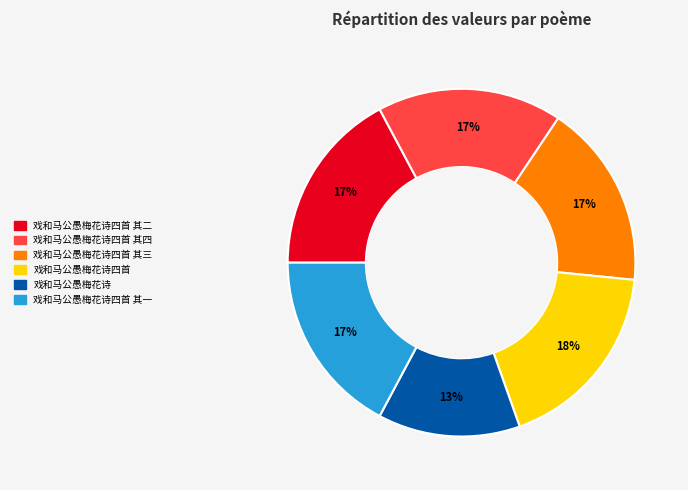

Which has a higher value, 戏和马公愚梅花诗 or 戏和马公愚梅花诗四首 其四?

戏和马公愚梅花诗四首 其四